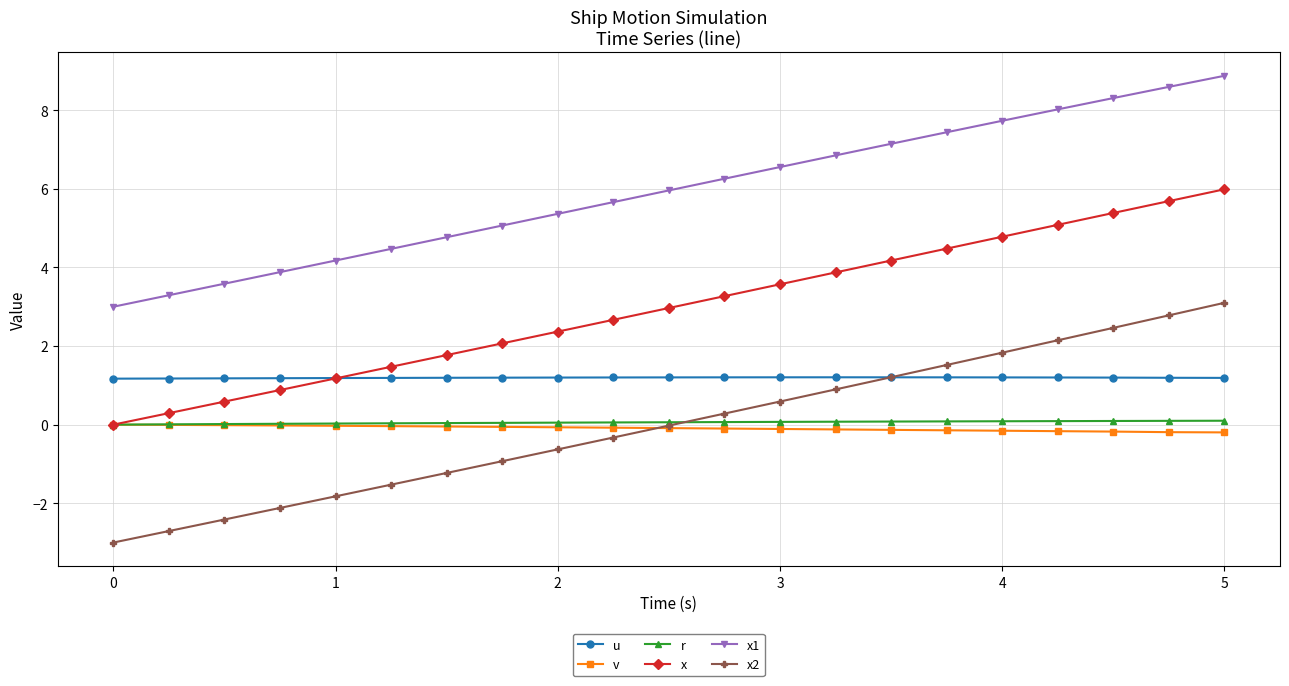

True or false: x2 has more than 0 points higher than both neighbors.

False